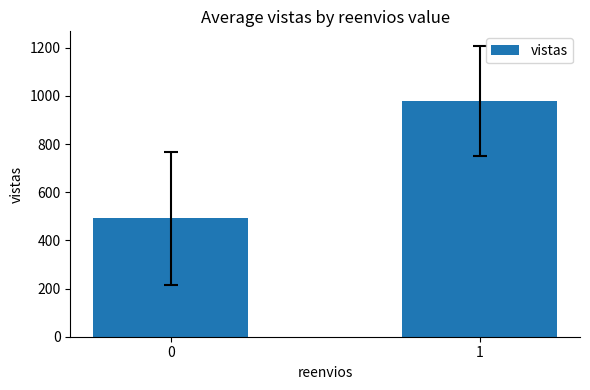

At which label does the data first exceed 979?

1